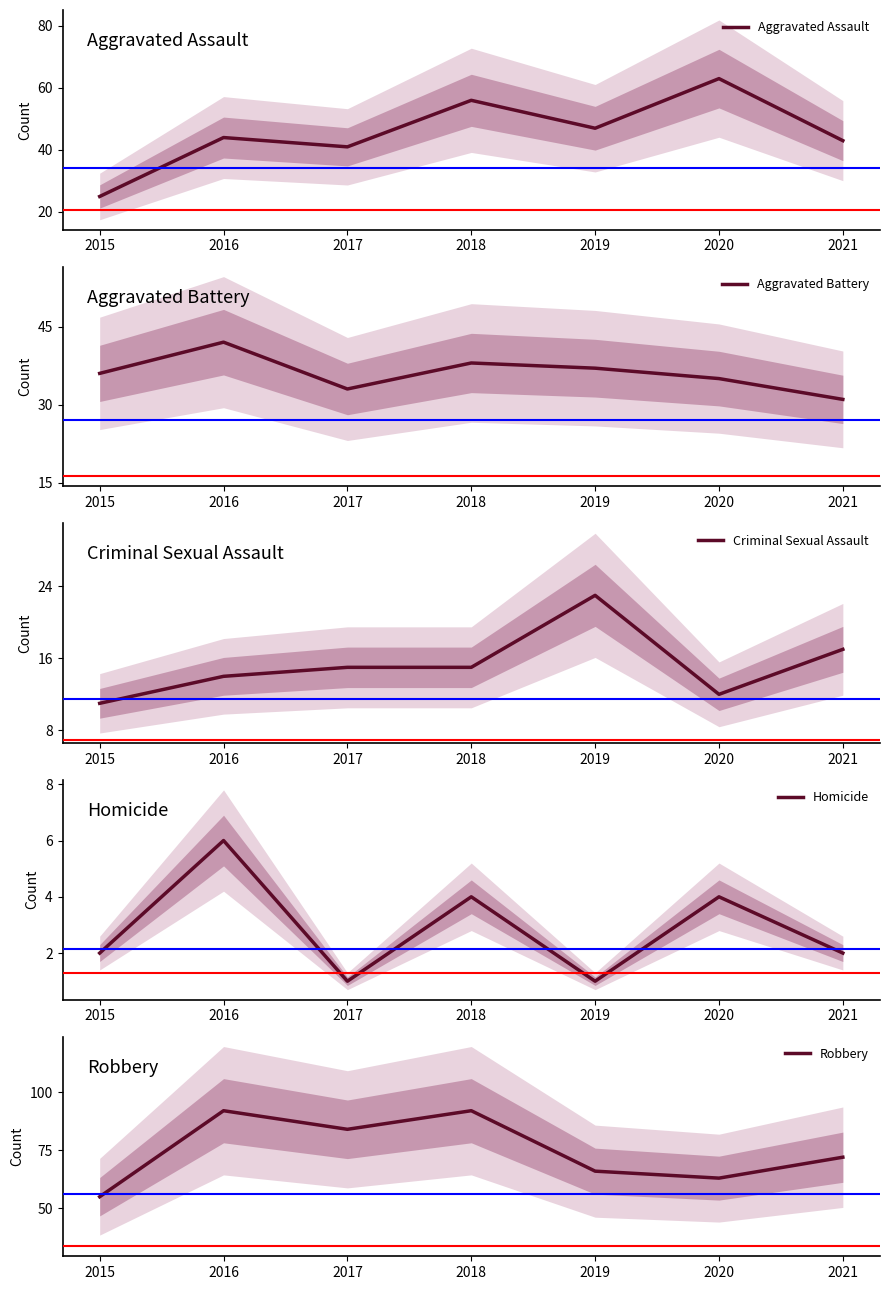

What is the smallest value displayed?

1